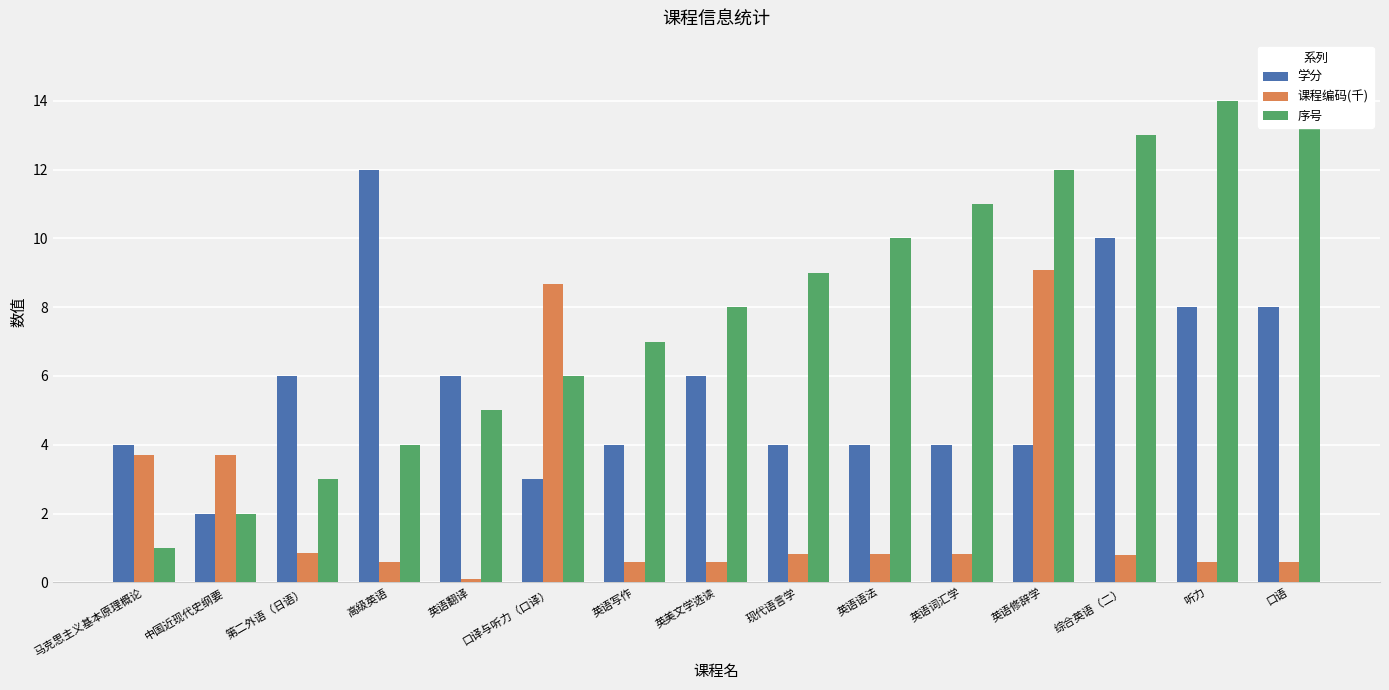

What are all the series names shown in the legend?

学分, 课程编码(千), 序号